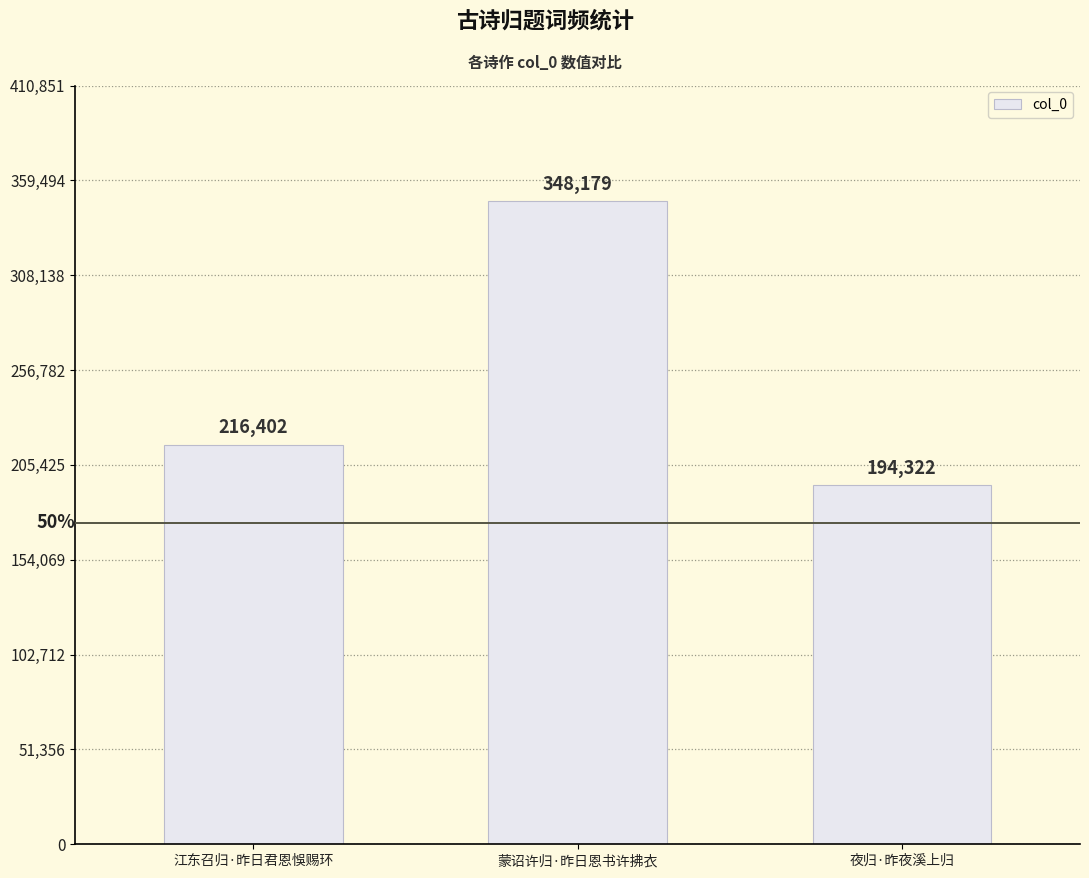

Which label corresponds to the smallest value in the chart?

夜归·昨夜溪上归